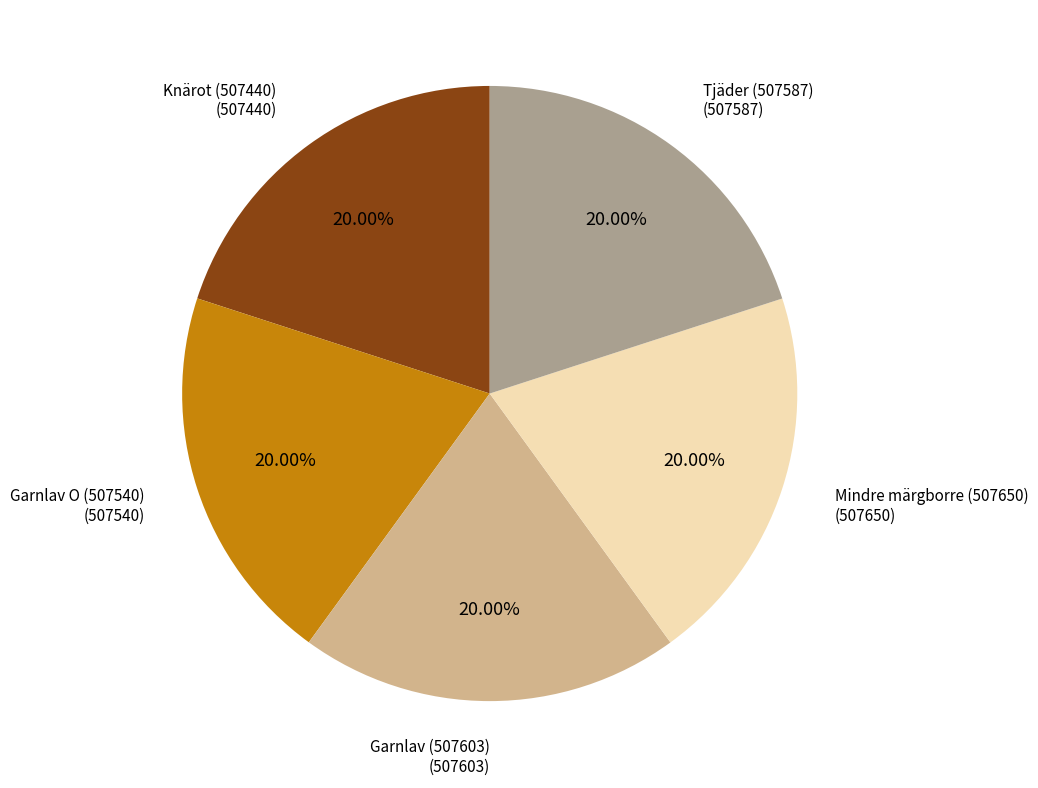

Do Garnlav (507603) and Knärot (507440) together represent more than half of the pie?

No